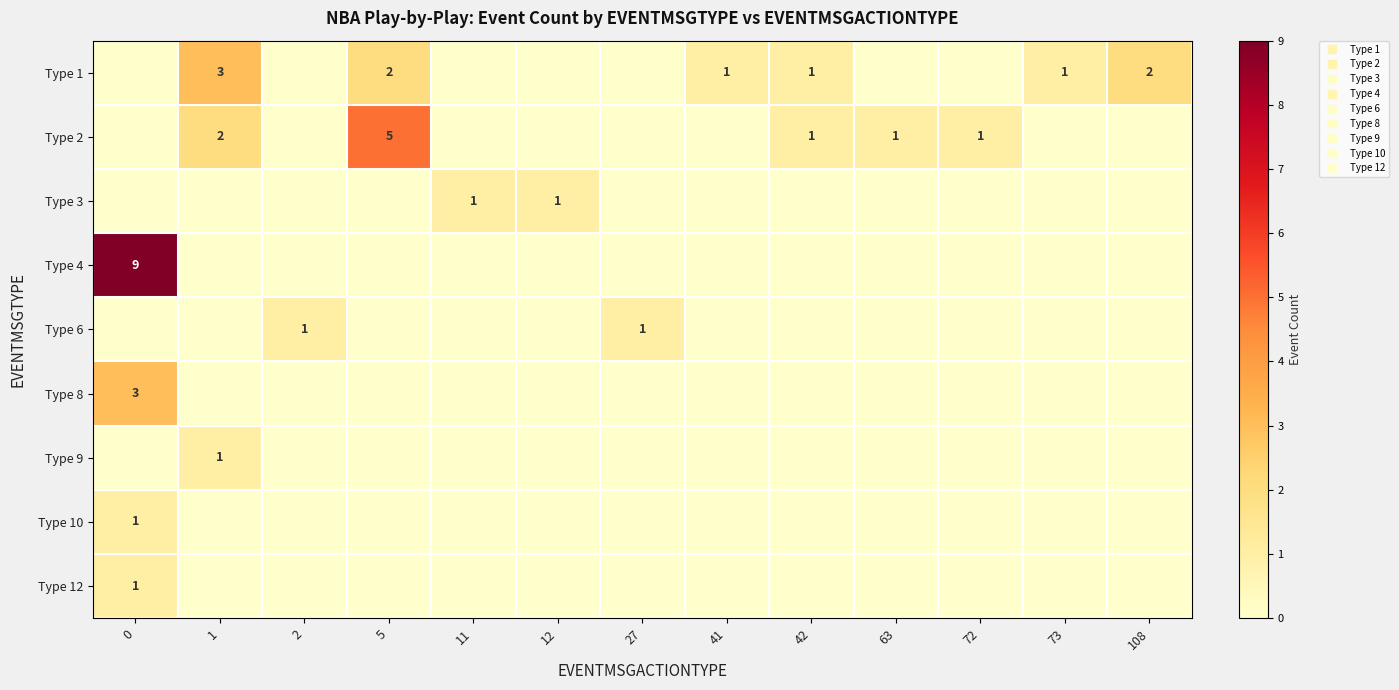

What is the difference between the highest and lowest values at 2?

1